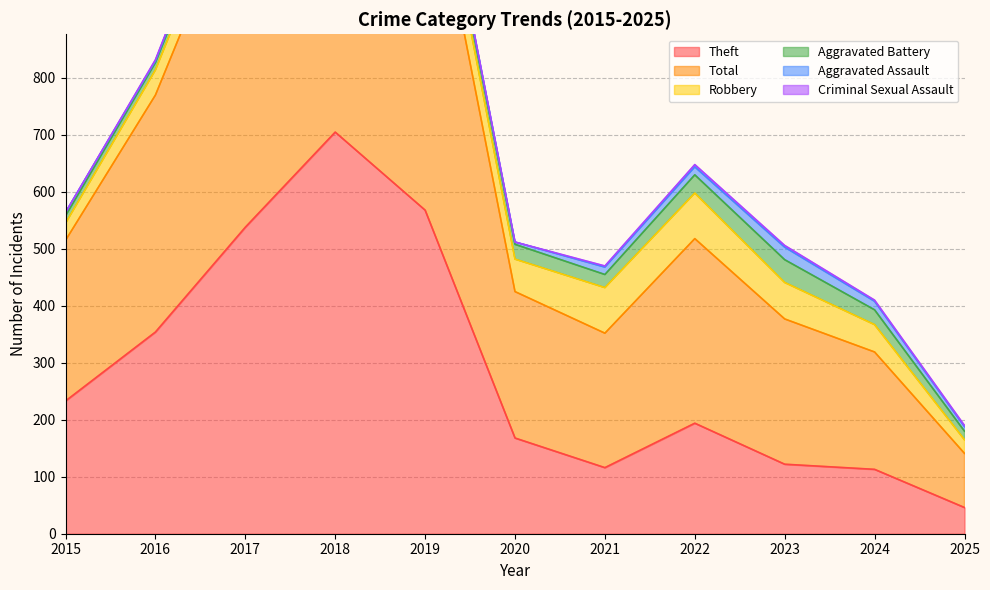

What is the difference between the second highest and minimum values in the Theft series?

522